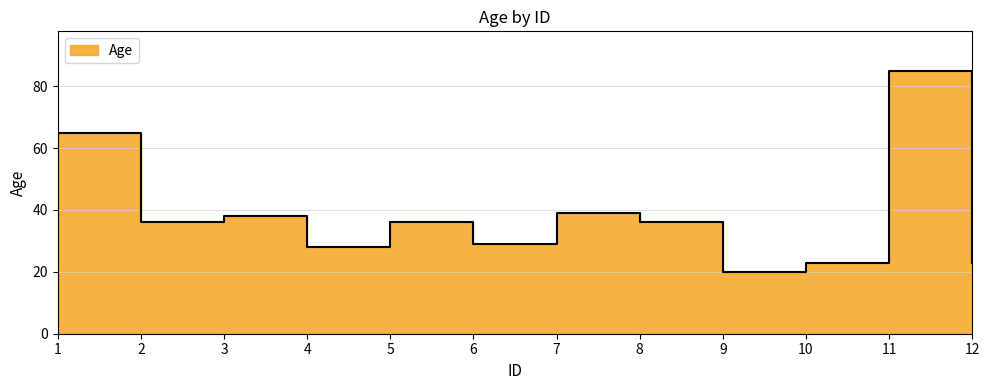

What is the change in value from 3 to 9?

-18